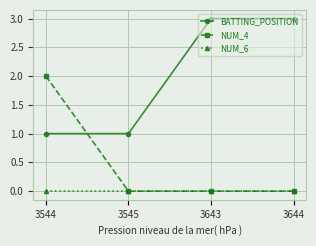

Reading left to right, list all the values displayed in this chart.

BATTING_POSITION: 1	1	3	3
NUM_4: 2	0	0	0
NUM_6: 0	0	0	0